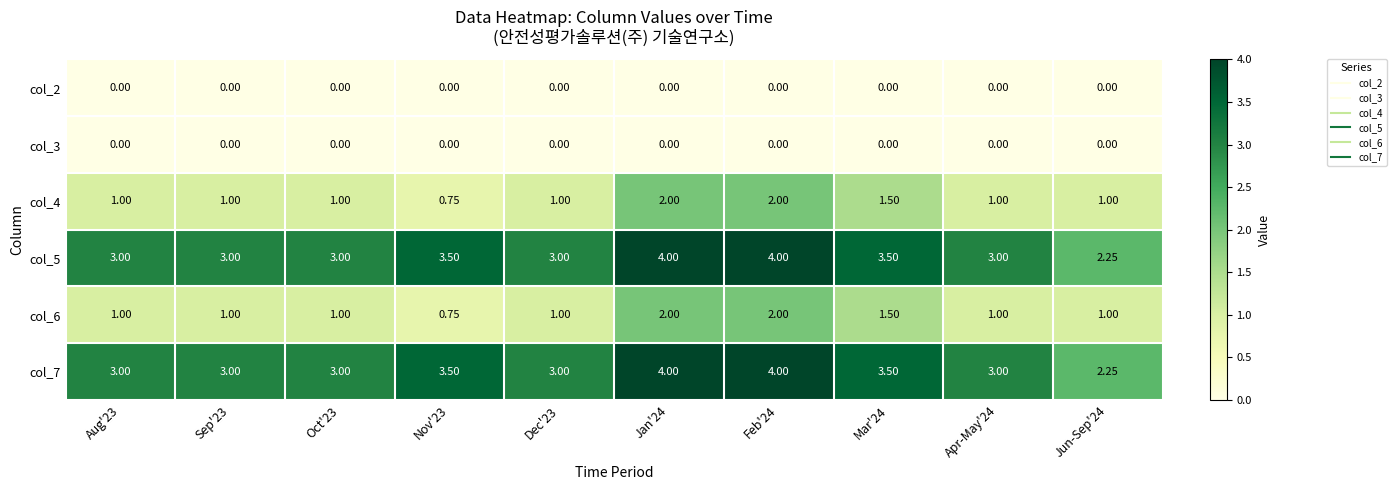

Is the value of col_4 at Sep'23 greater than the value of col_6 at Mar'24?

No